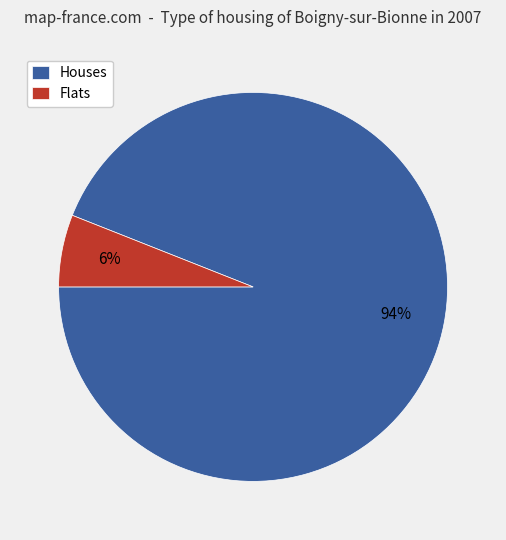

Is it true that Houses is 99% of the pie?

False